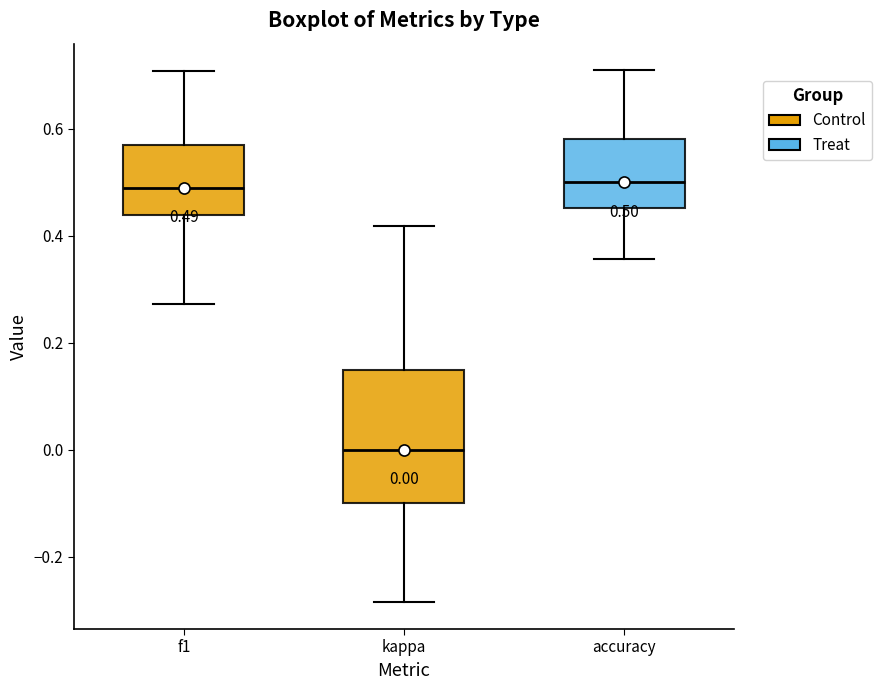

Which box is the tallest, from its lower edge to its upper edge?

kappa